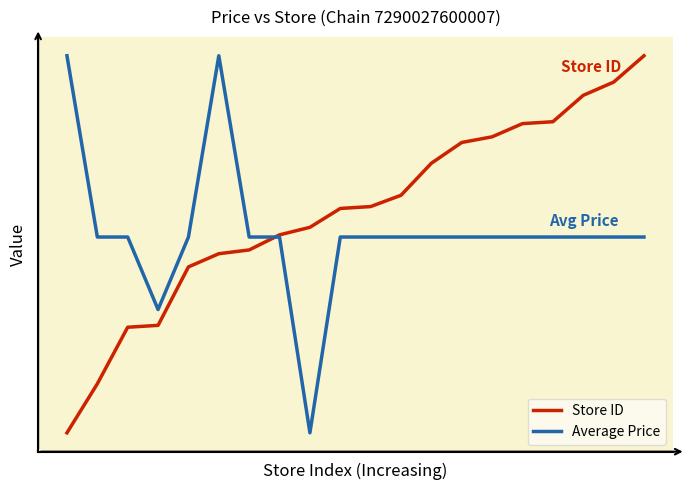

True or false: Store ID has more than 2 interior local peaks.

False